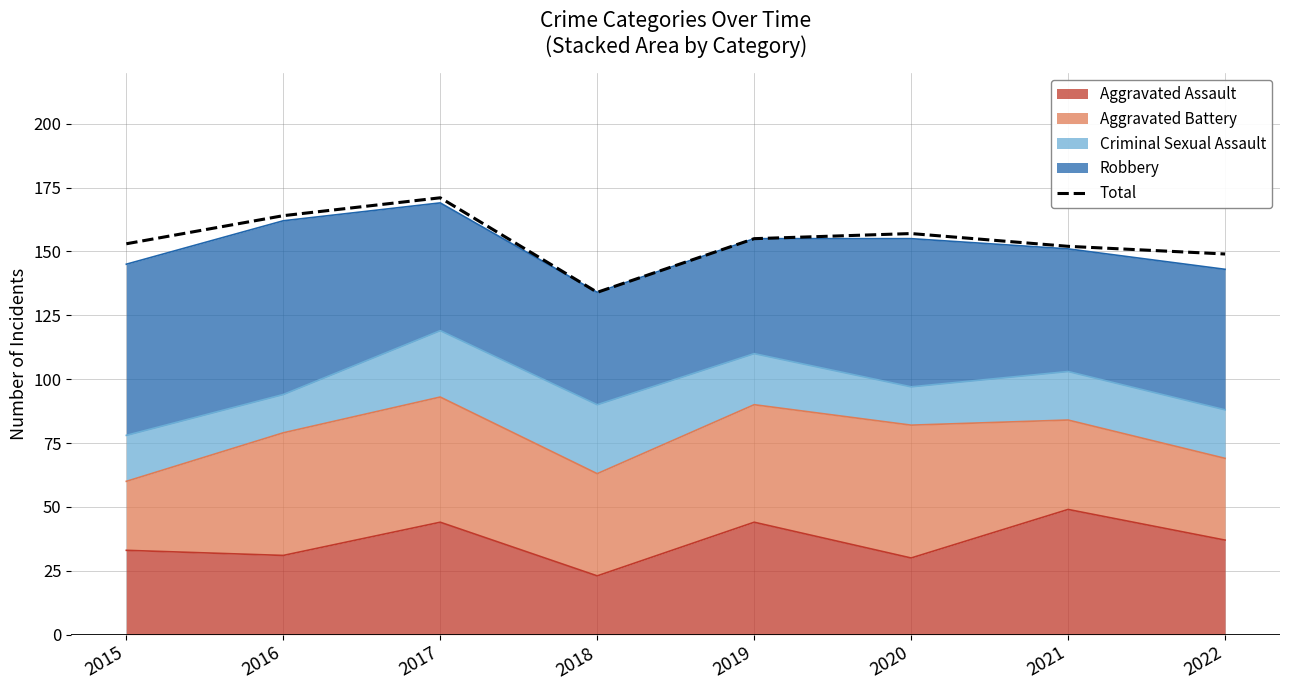

Reading left to right, extract all data points from this chart.

153	164	171	134	155	157	152	149